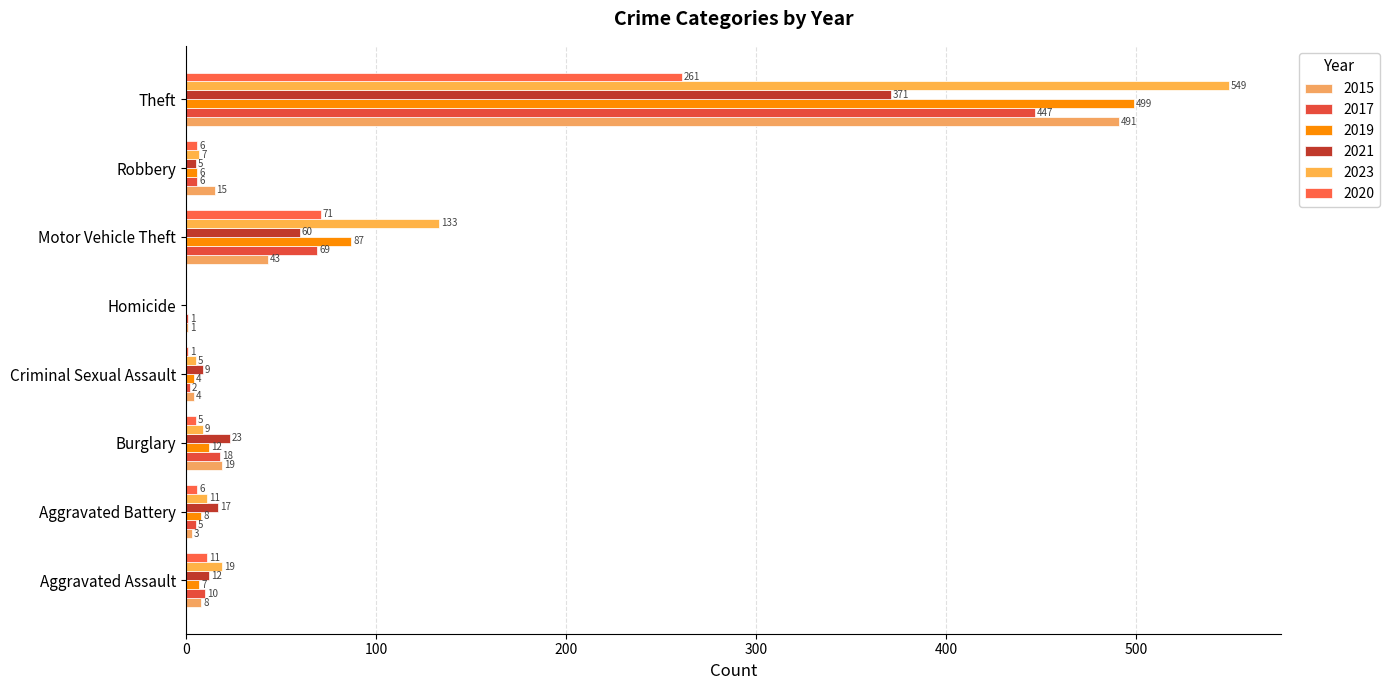

How many series are shown in this chart?

6